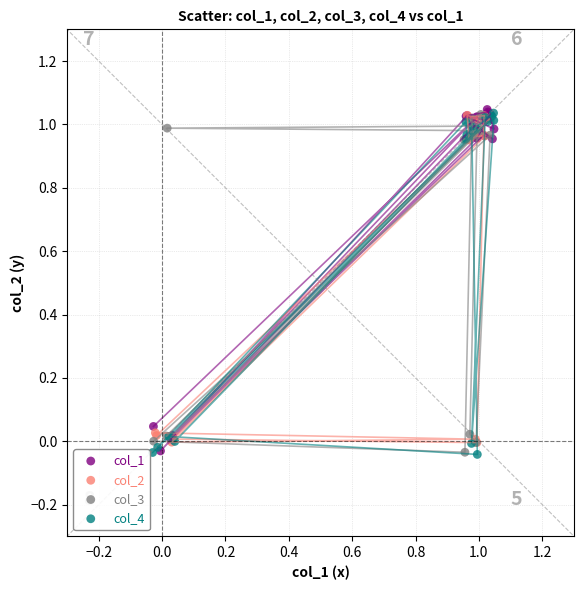

What are all the series names shown in the legend?

col_1, col_2, col_3, col_4